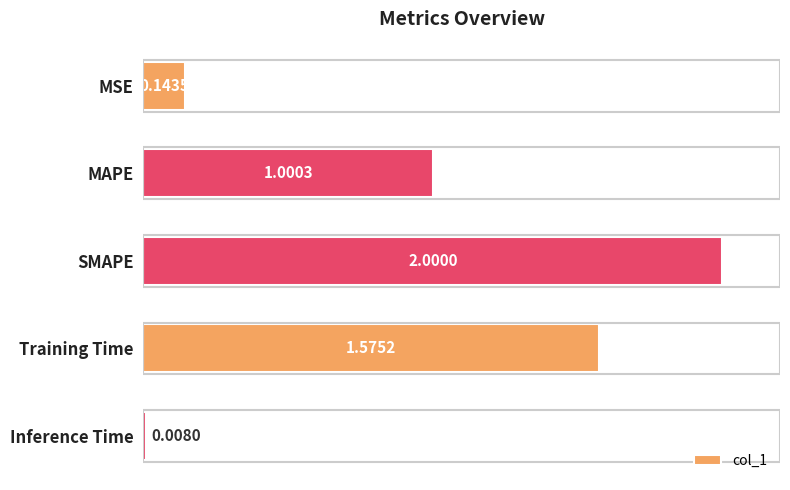

What is the label of the 3rd bar from the bottom?

SMAPE